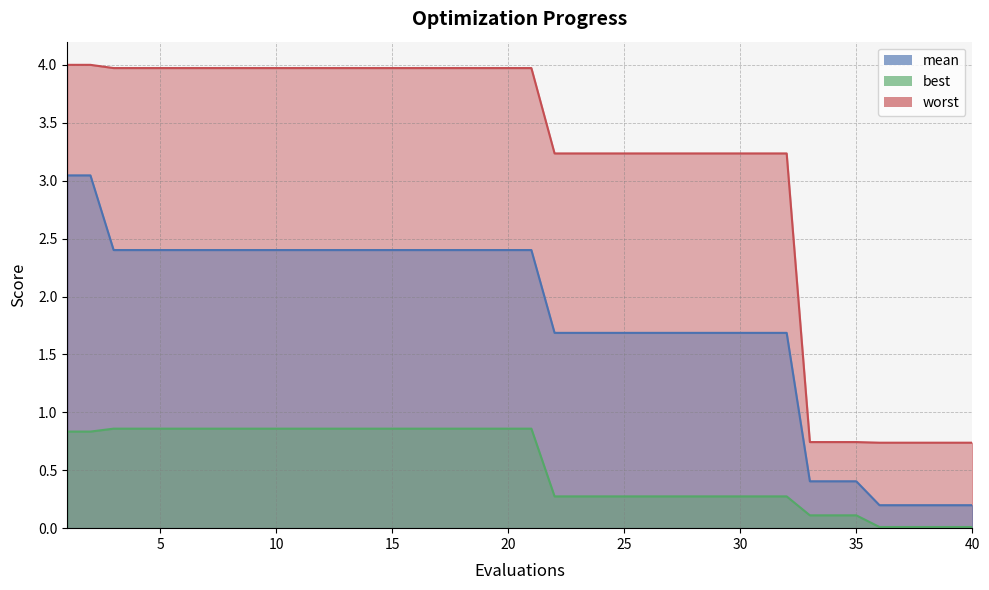

What is the sum of the mean values at 17 and 20?

4.8